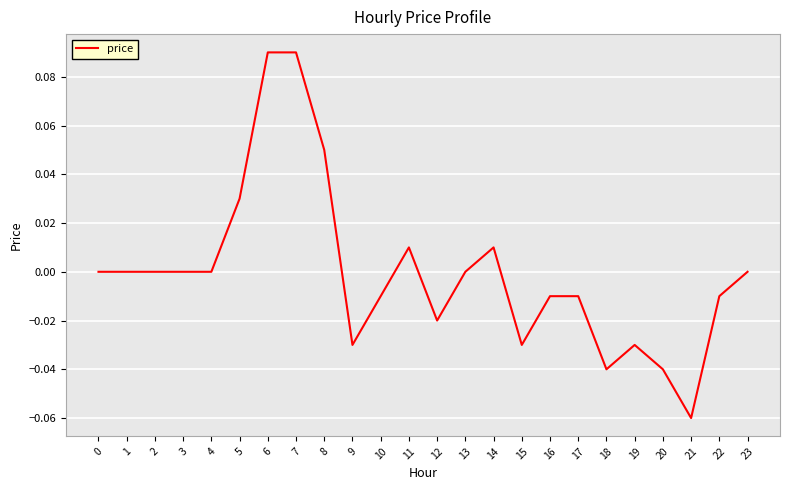

What is the change in value from 1 to 7?

+0.1